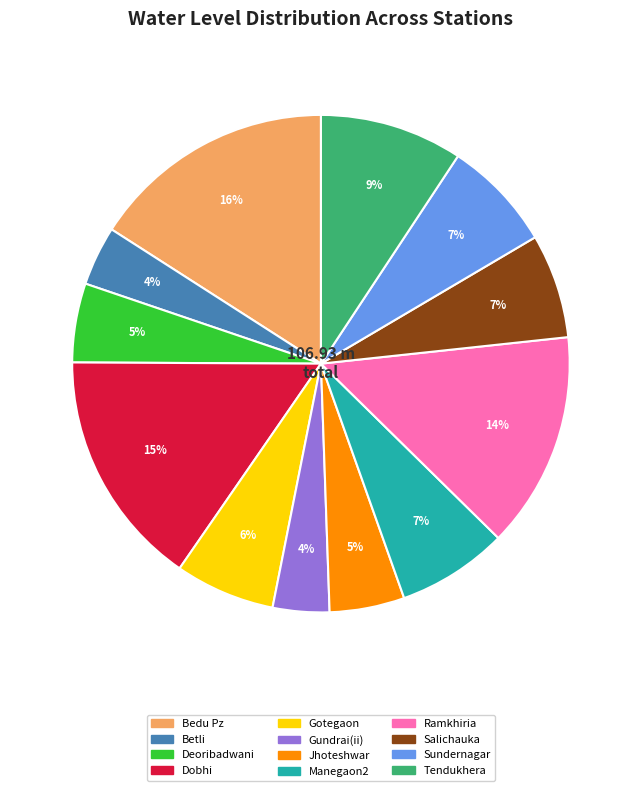

Does Gotegaon represent more than half of the total?

No